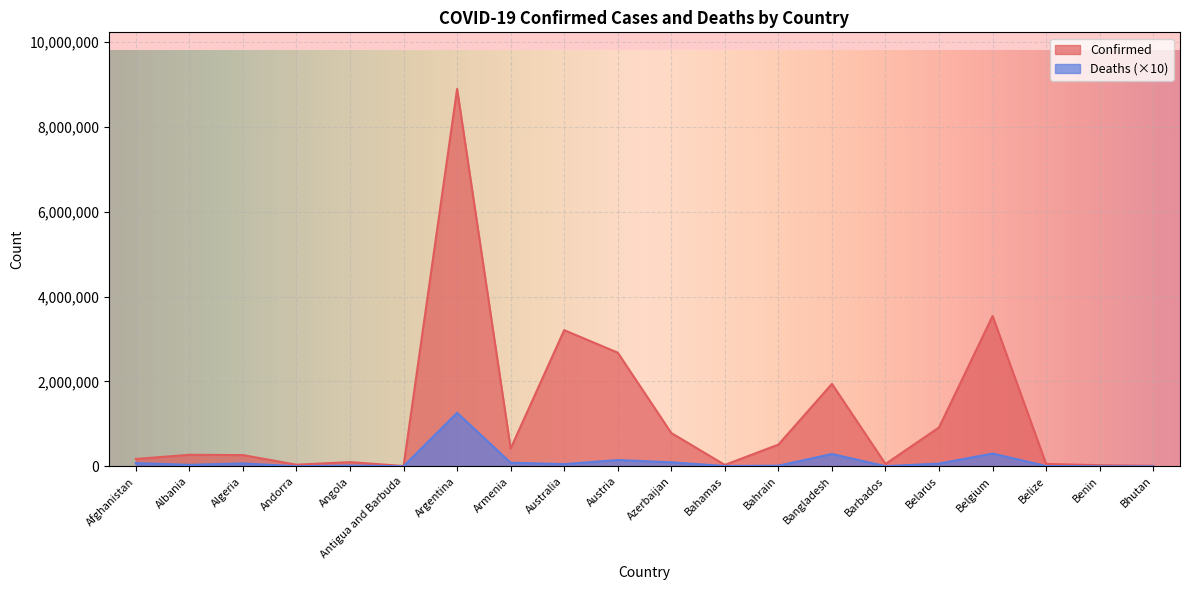

The value of Deaths at Bhutan is 84. True or false?

False